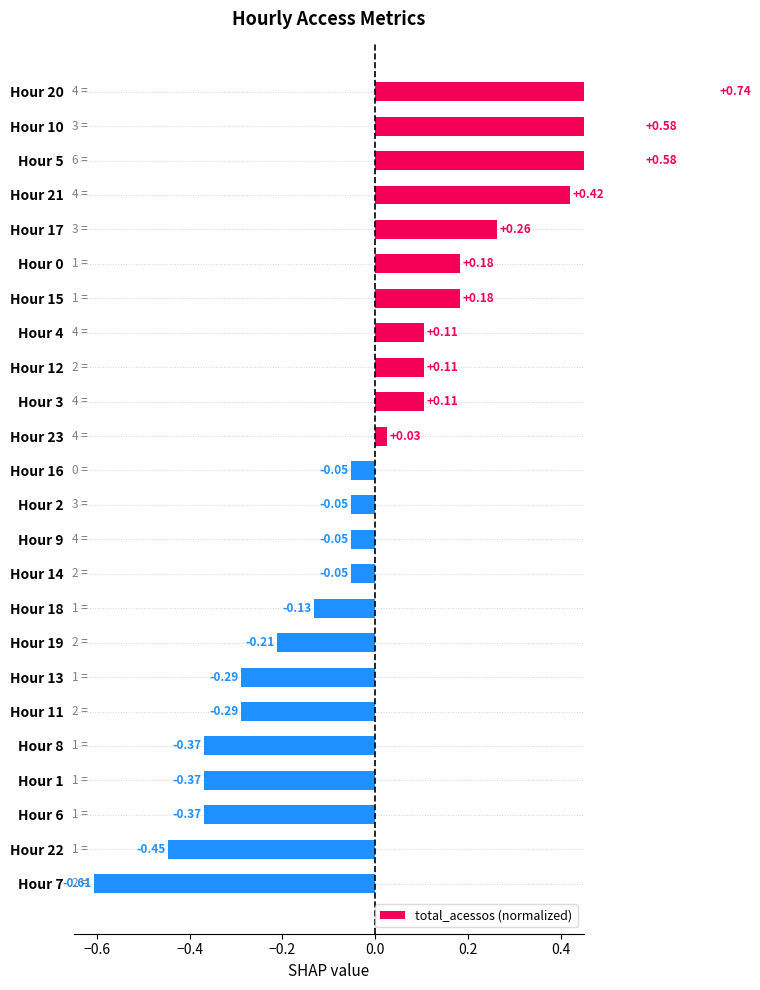

The value at Hour 16 is -0.1. True or false?

False